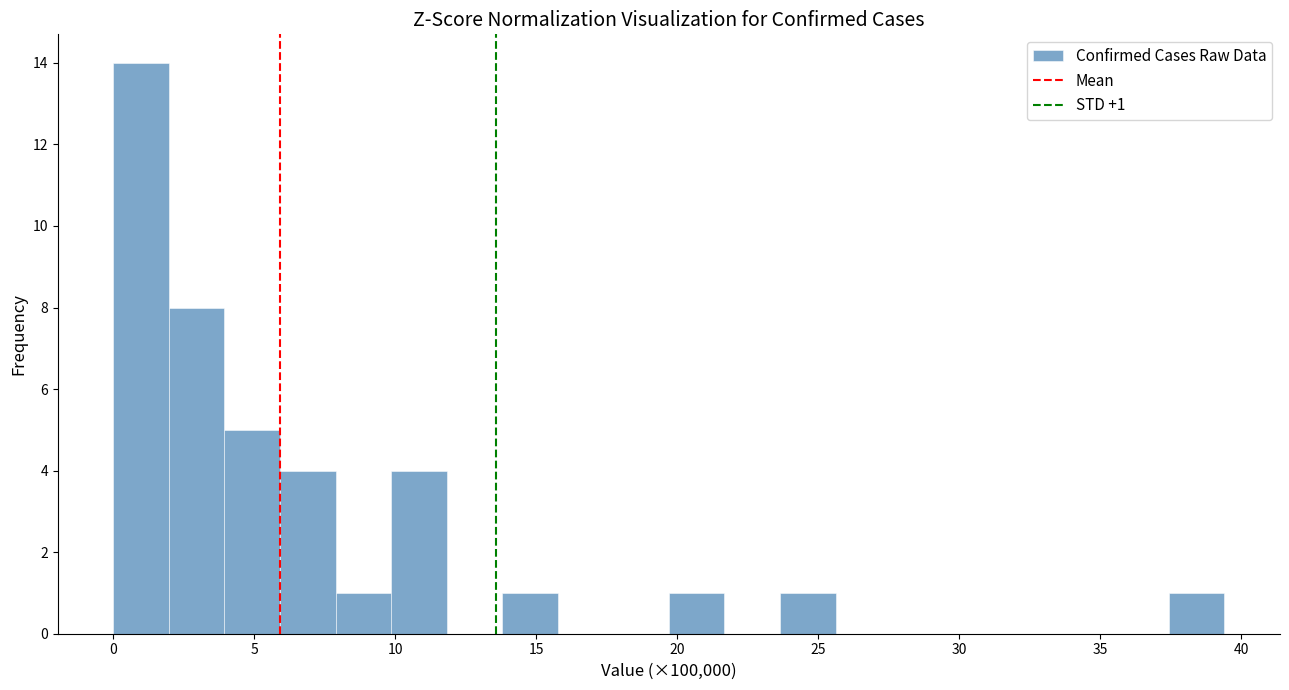

Read against the x-axis, roughly where is the centre of the tallest bar?

1.0